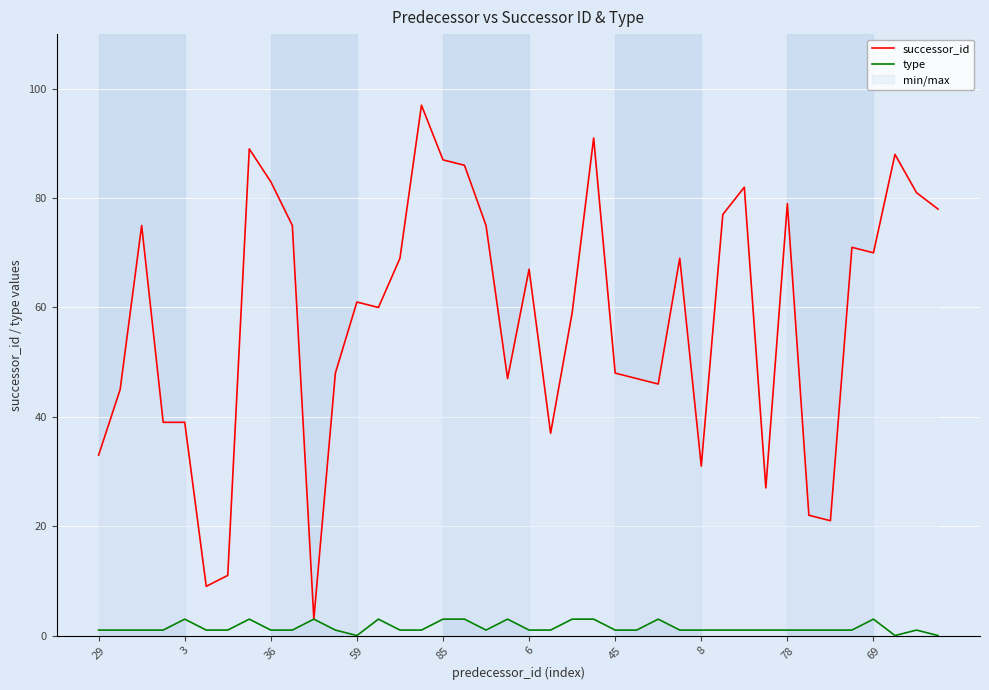

What is the label of the 20th point from the left?

19